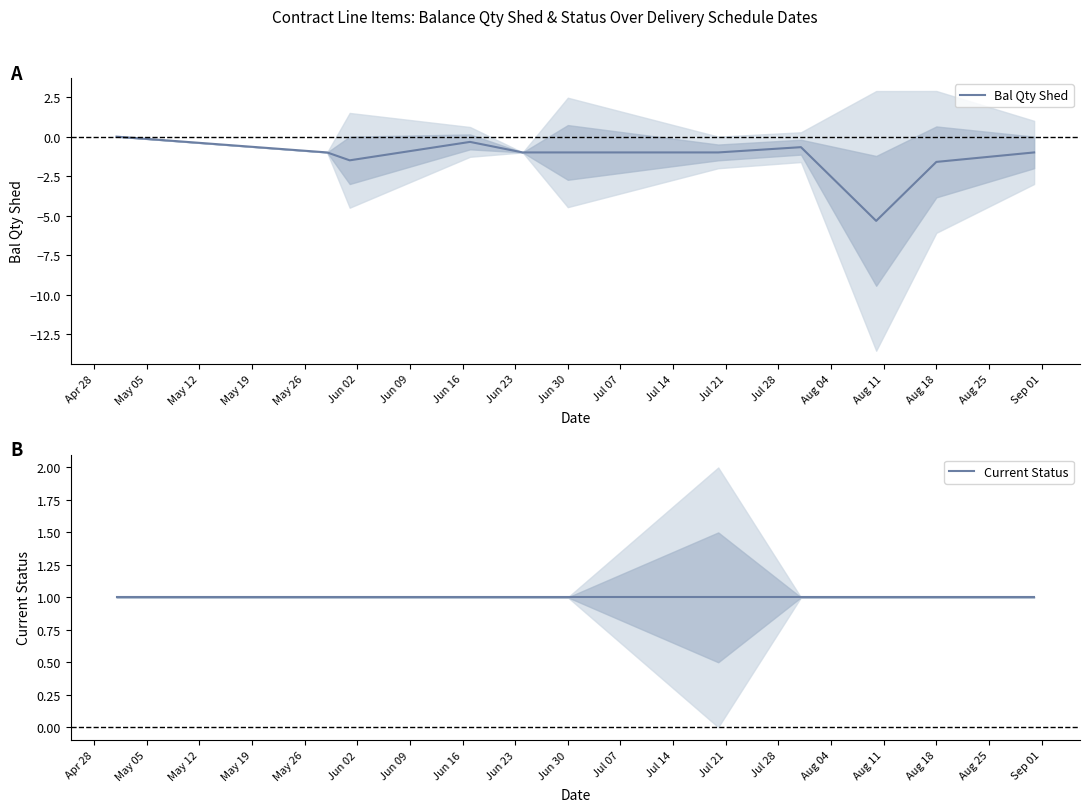

True or false: Bal Qty Shed has a value of -1.0 at Jun 30.

True